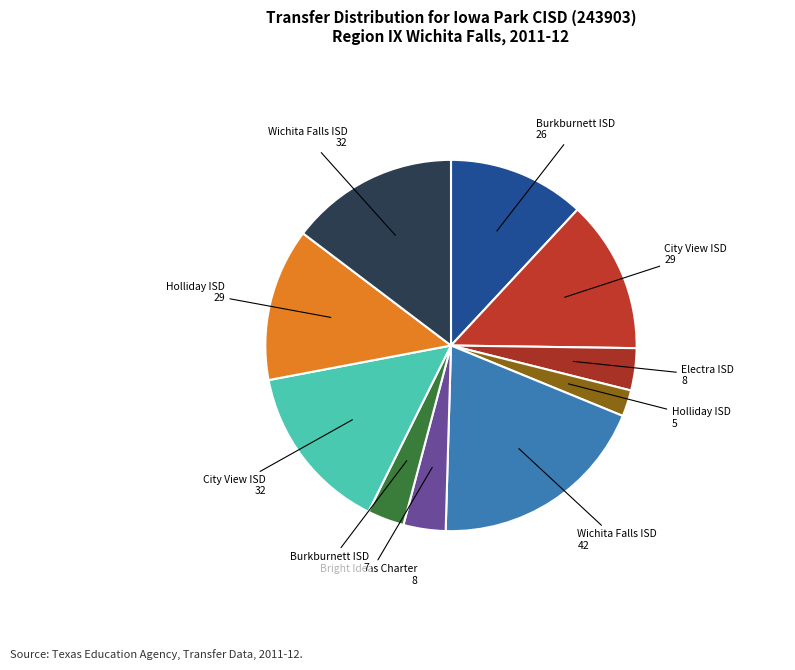

Count the number of slices in the pie.

10